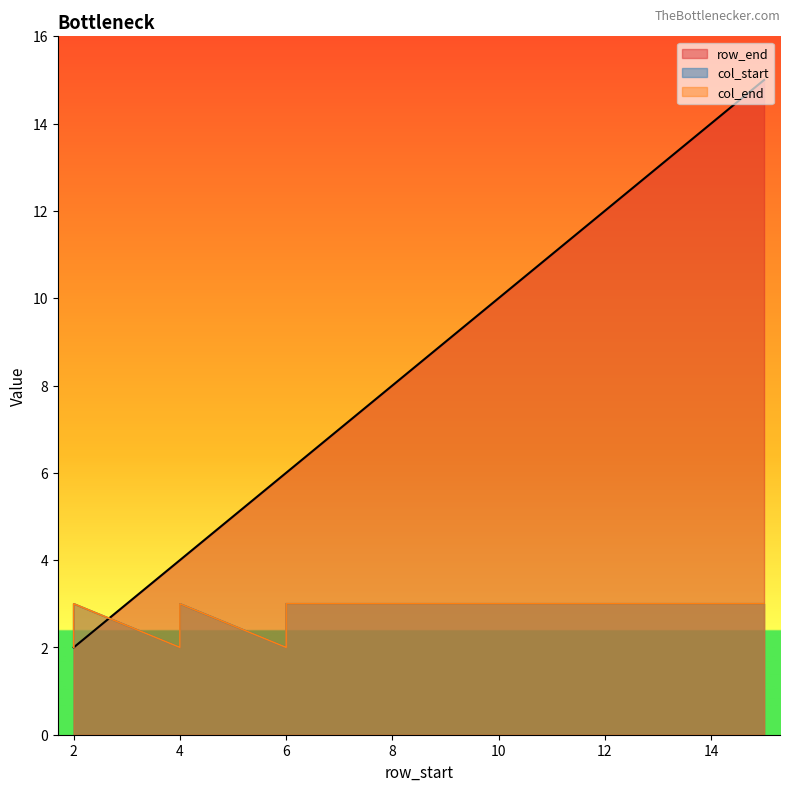

What is the maximum value for row_end?

15